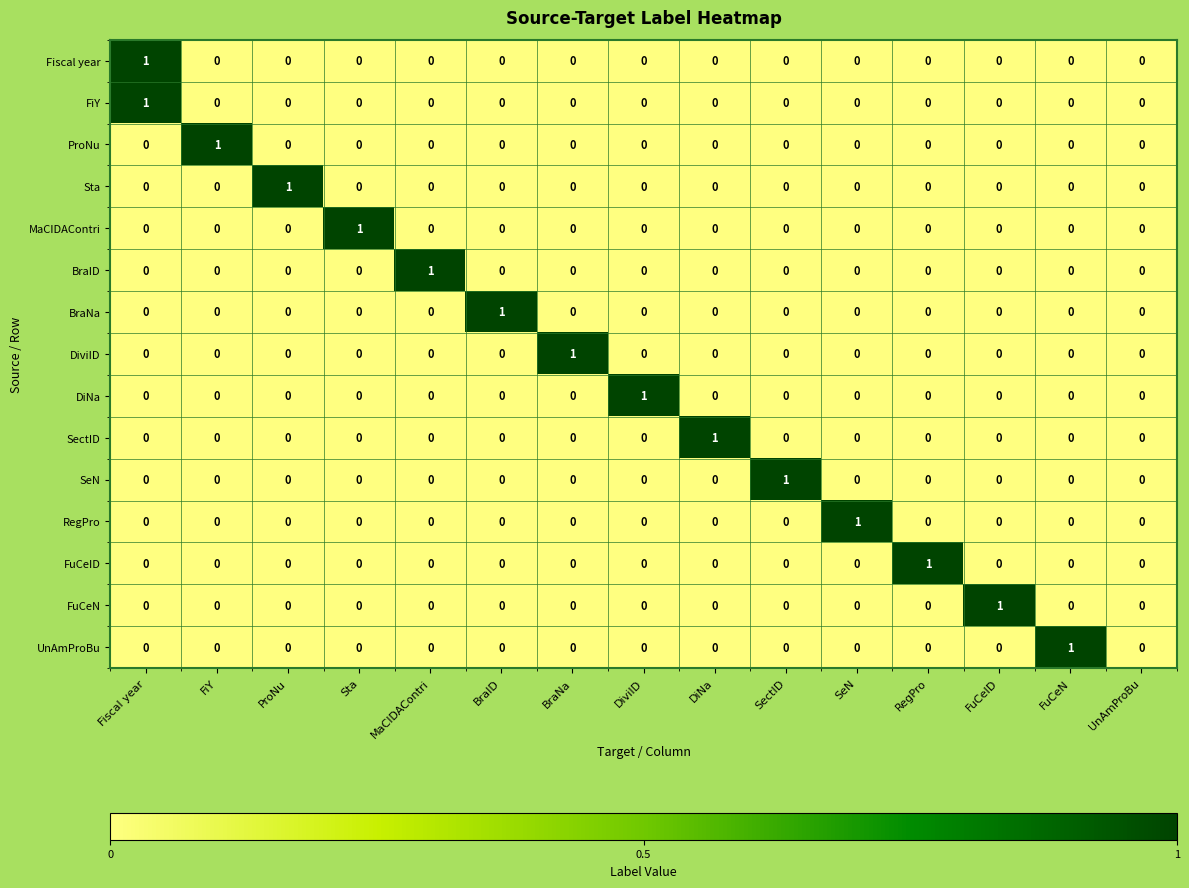

The value of RegPro at FuCeID is 0. True or false?

True